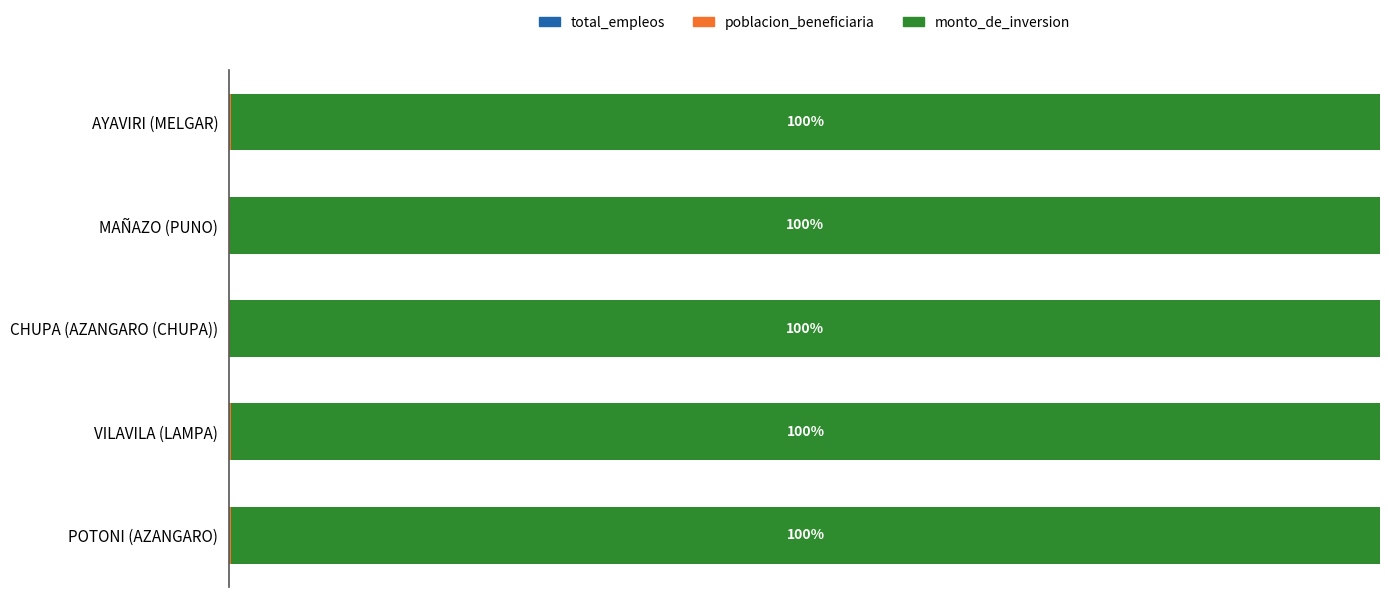

Count the poblacion_beneficiaria values in the range 0 to 1.

5